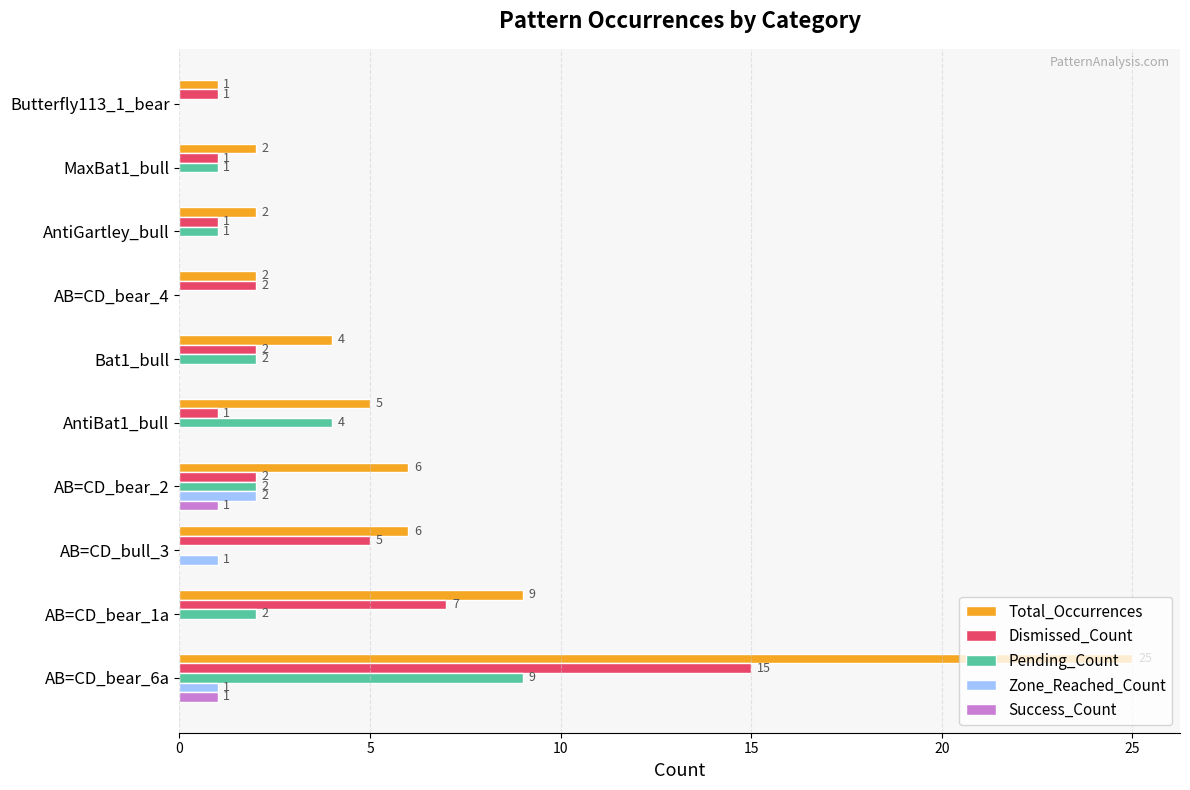

What is the greatest value displayed?

25